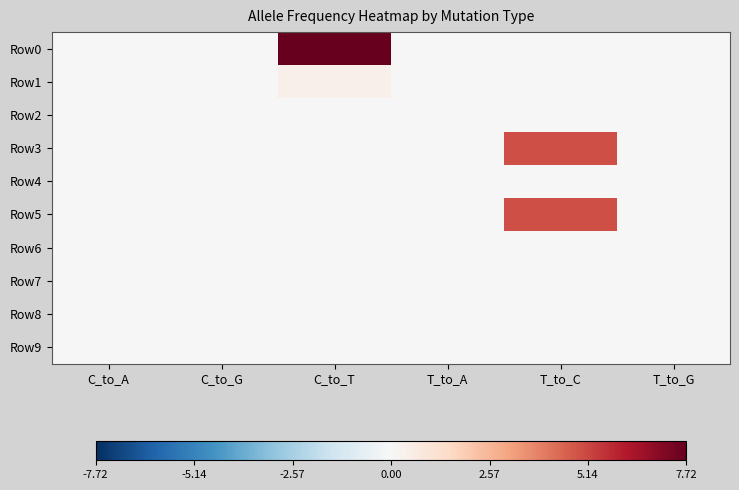

Which series has the largest total across all categories?

Row0